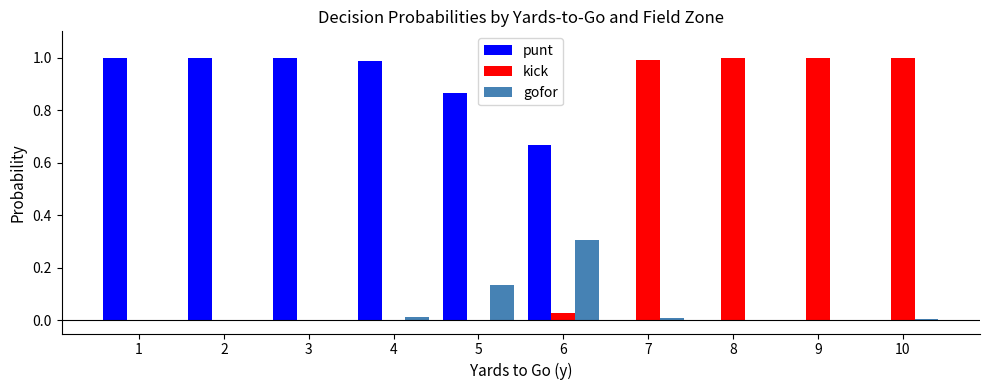

Count the number of data series in this chart.

3